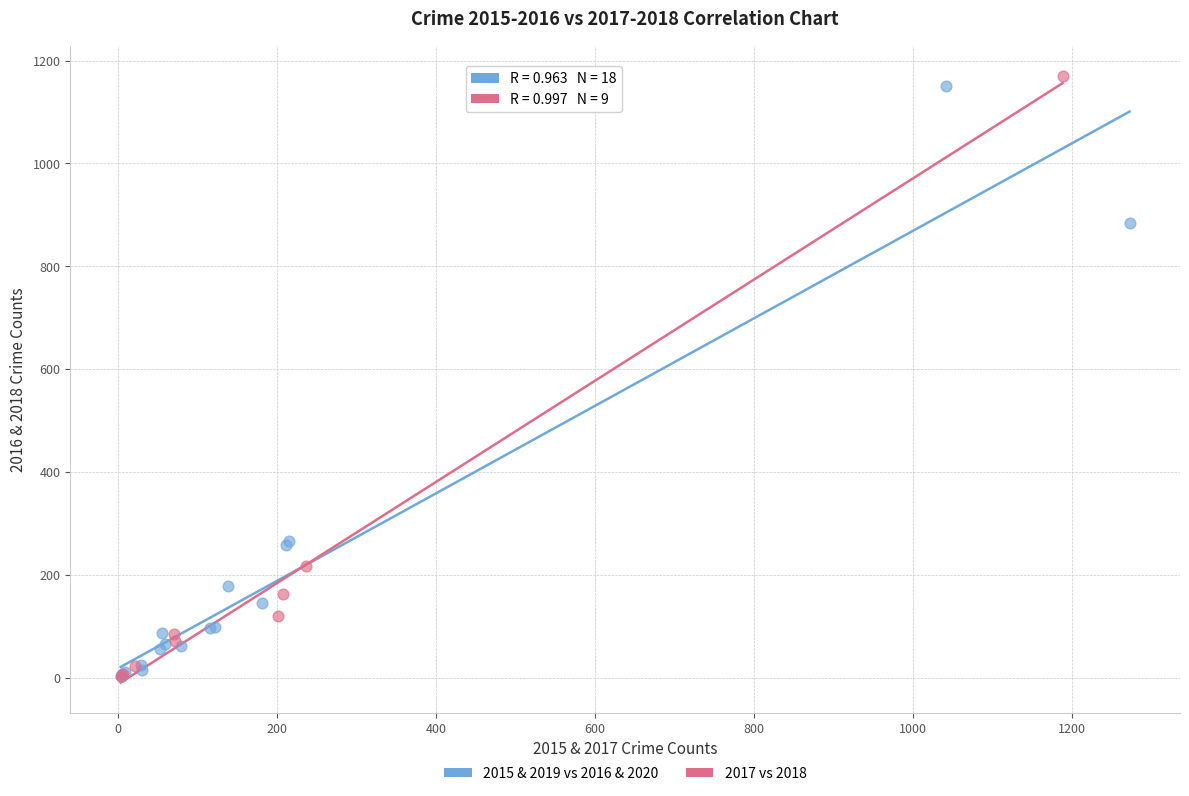

Which series reaches the maximum Y coordinate?

2017 vs 2018